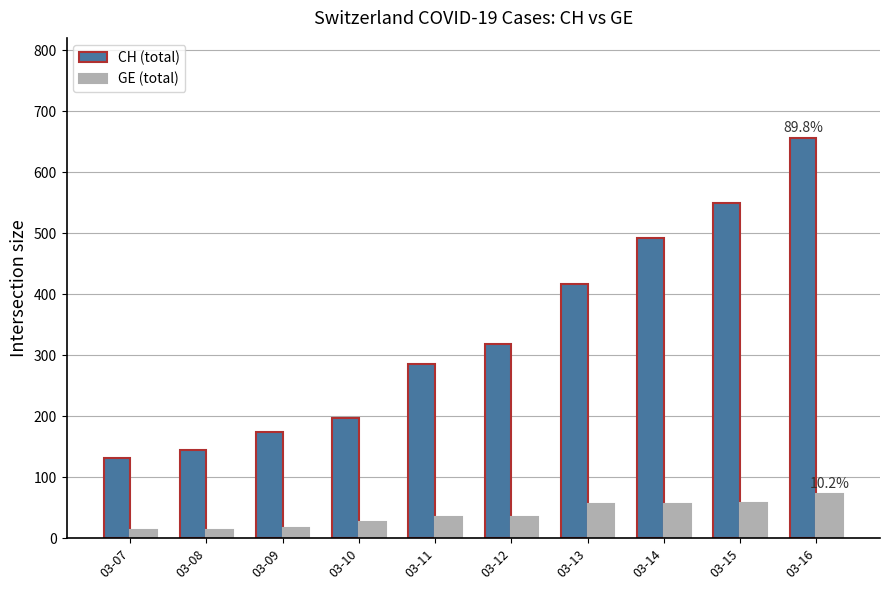

How many bars are there in each group?

2